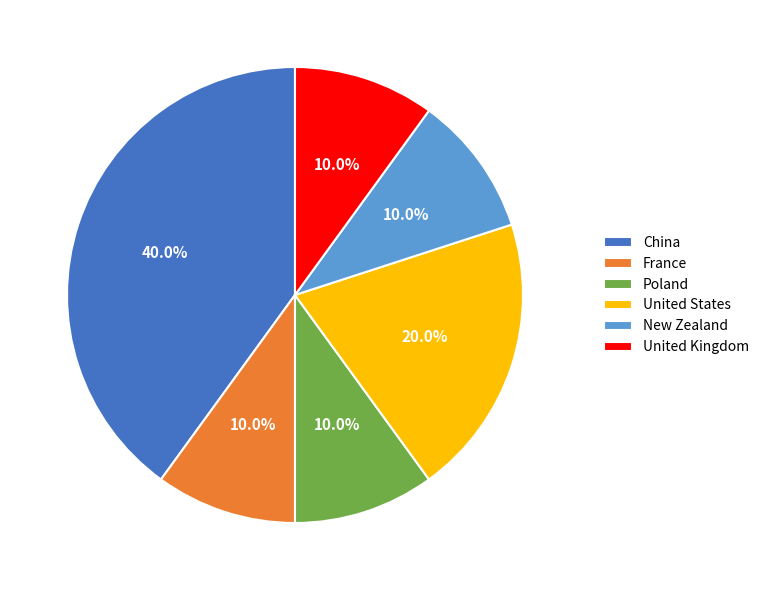

How many slices are in this pie chart?

6